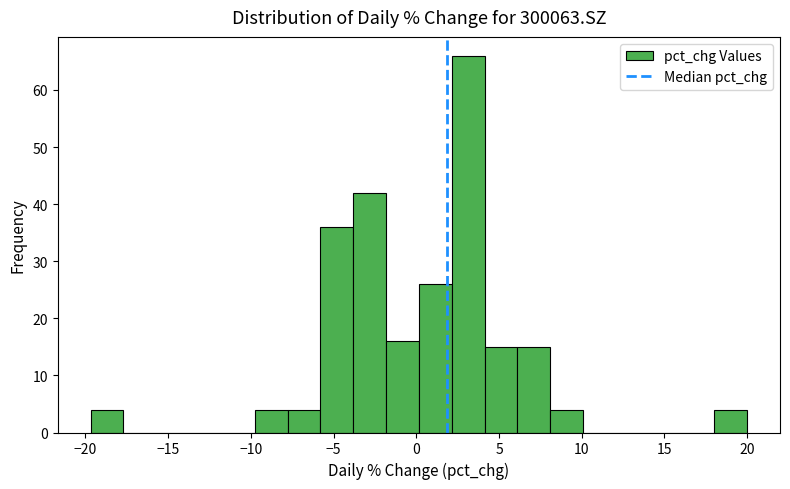

Around what value on the x-axis is the tallest bar? Give the approximate position of its centre, as read against the axis.

3.0